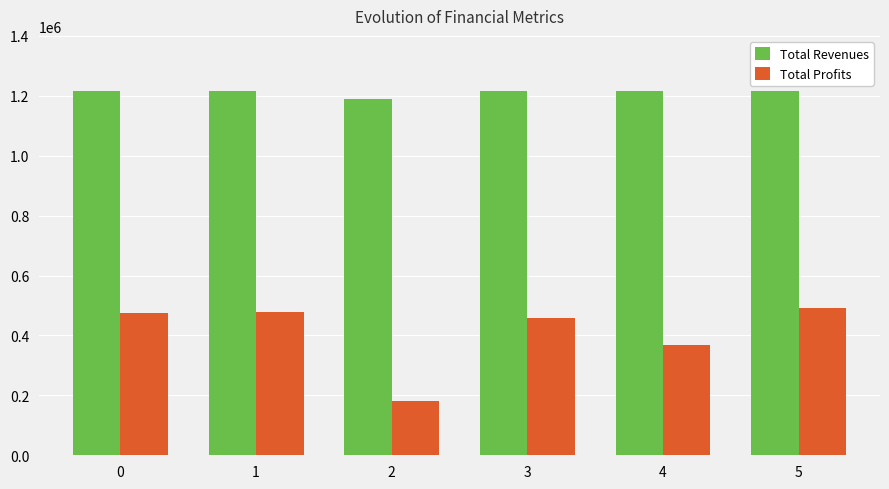

At how many categories does at least one series exceed 1082873?

6